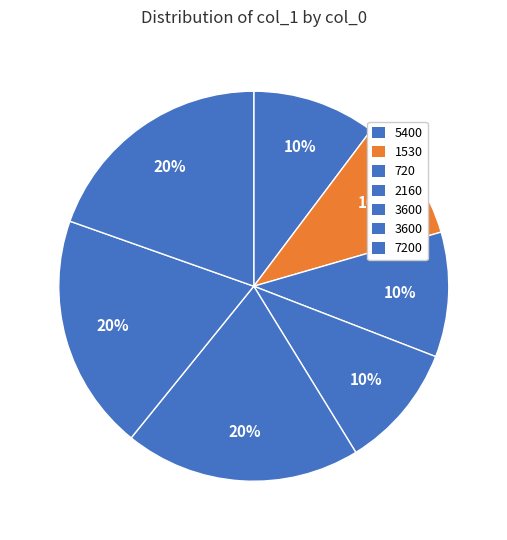

How many segments does this pie chart have?

7